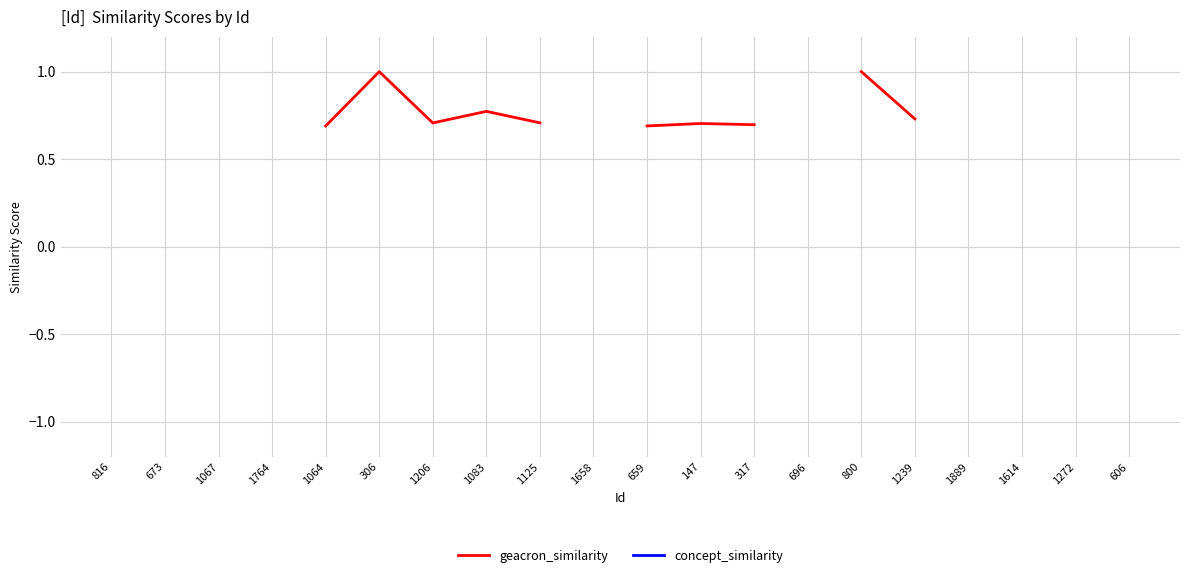

True or false: concept_similarity and geacron_similarity intersect in this chart.

False